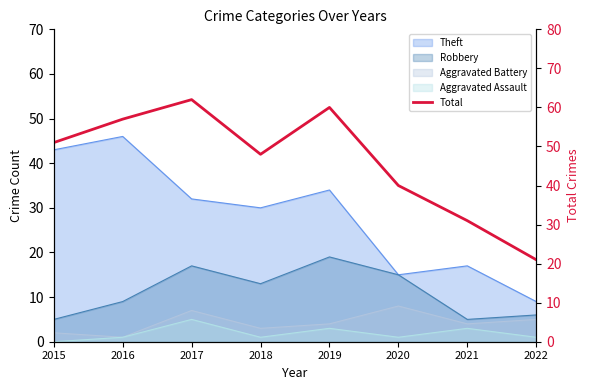

Where is the first local maximum?

2017